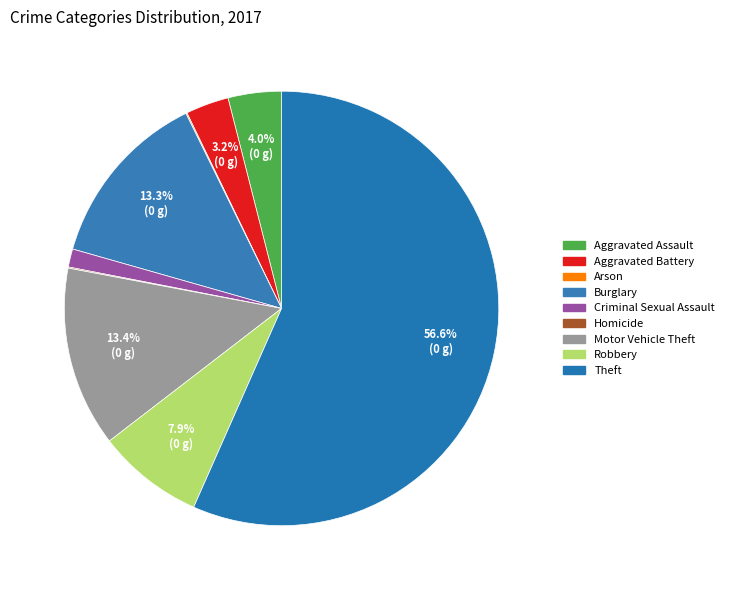

What percentage is the Motor Vehicle Theft slice, to the nearest percent?

13%